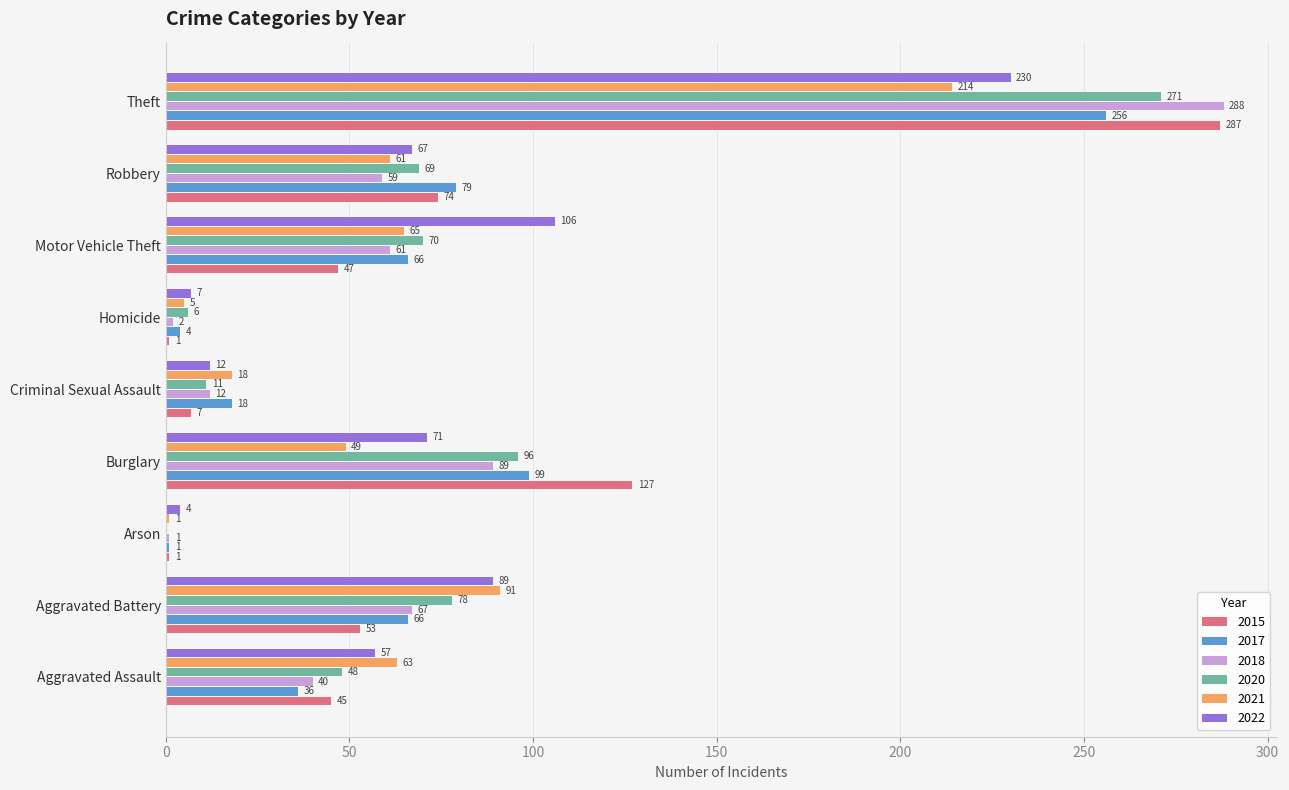

Count the number of categories in the chart.

9